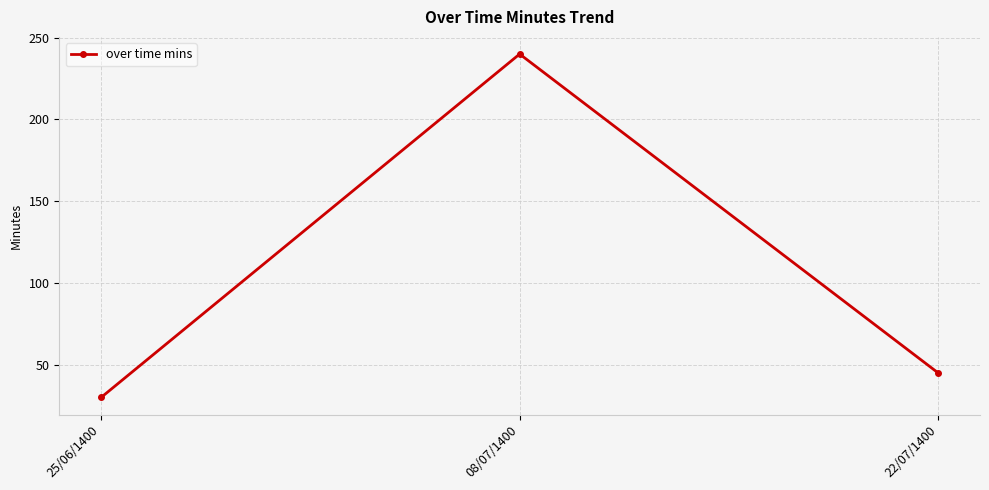

Reading right to left, what are all the values shown in this chart?

45	240	30